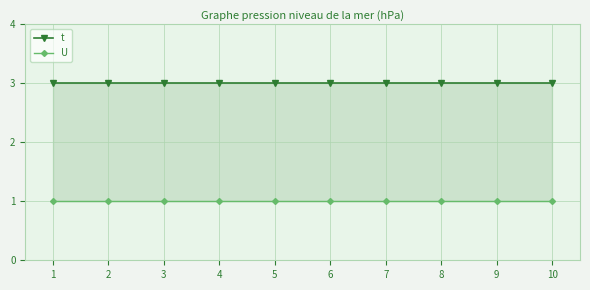

List the labels in order of t value, largest first.

1, 2, 3, 4, 5, 6, 7, 8, 9, 10